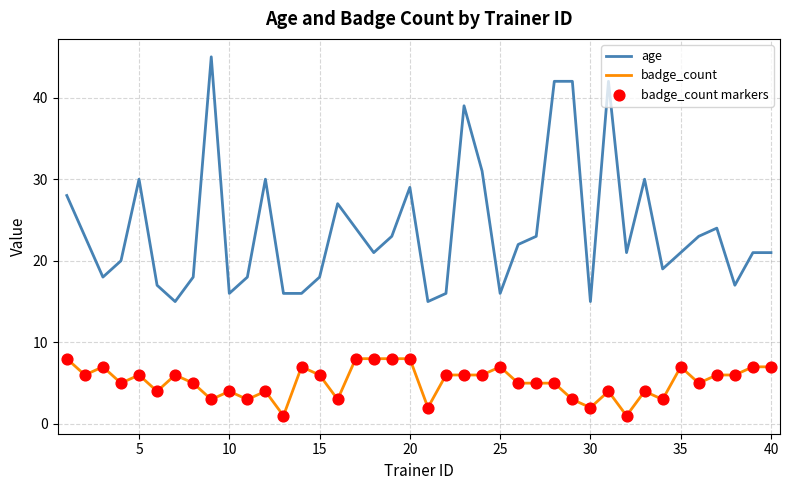

Which series has the largest total across all categories?

age